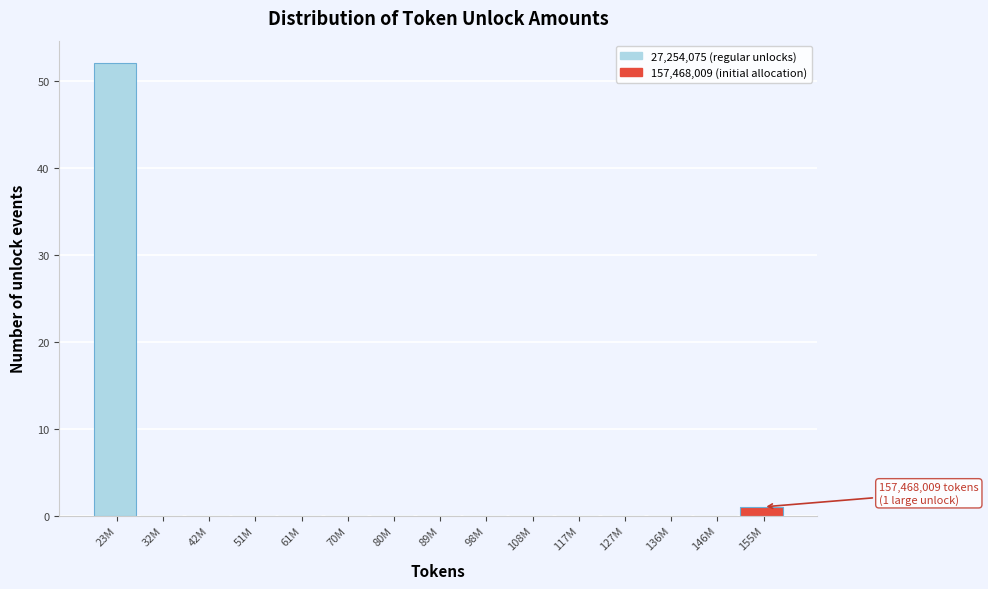

Reading right to left, what are all the values shown in this chart?

155M=1	146M=0	136M=0	127M=0	117M=0	108M=0	98M=0	89M=0	80M=0	70M=0	61M=0	51M=0	42M=0	32M=0	23M=52